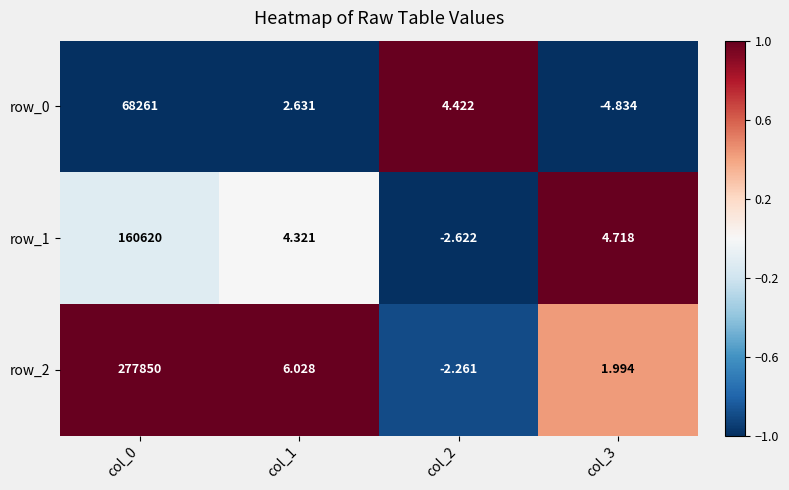

At which category is the sum across all series the highest?

col_0